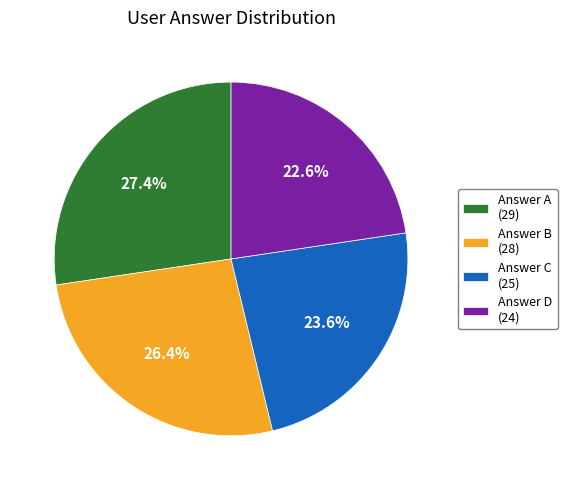

Which has a higher value, Answer C (25) or Answer B (28)?

Answer B (28)